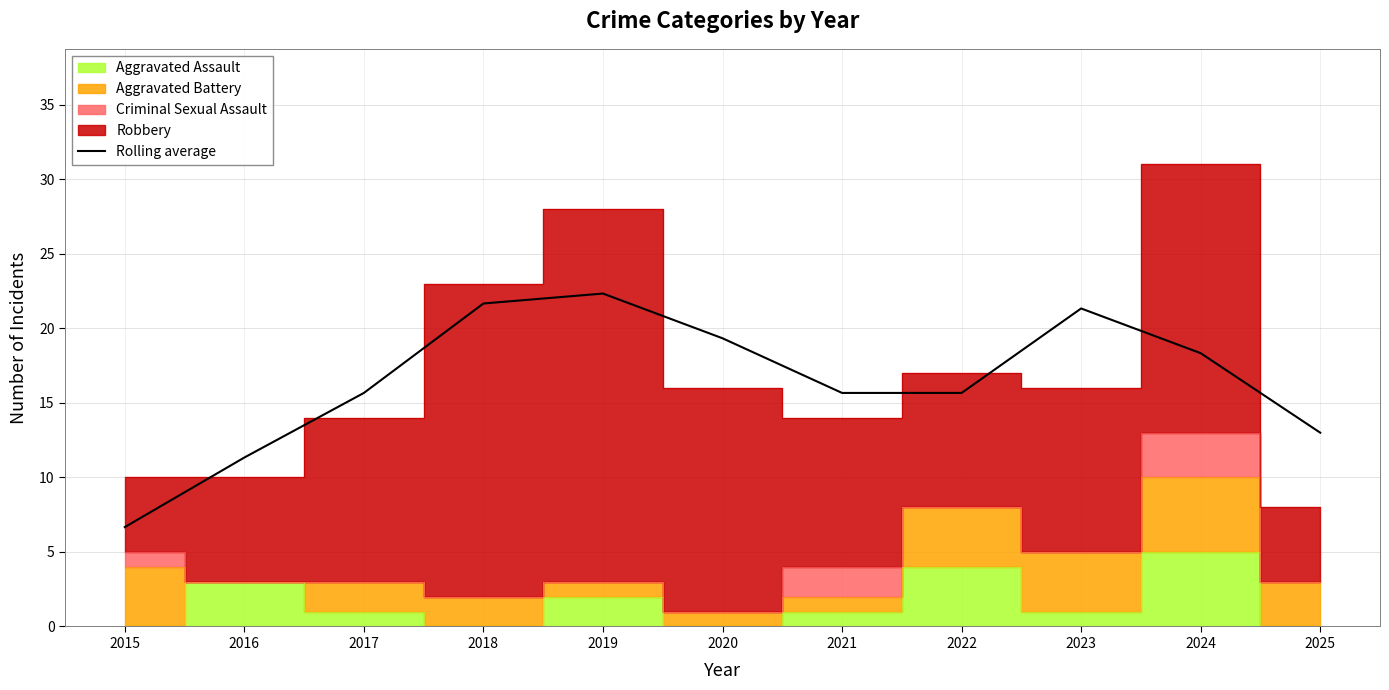

Approximately how many times larger is the value at 2024 compared to 2022?

1.2